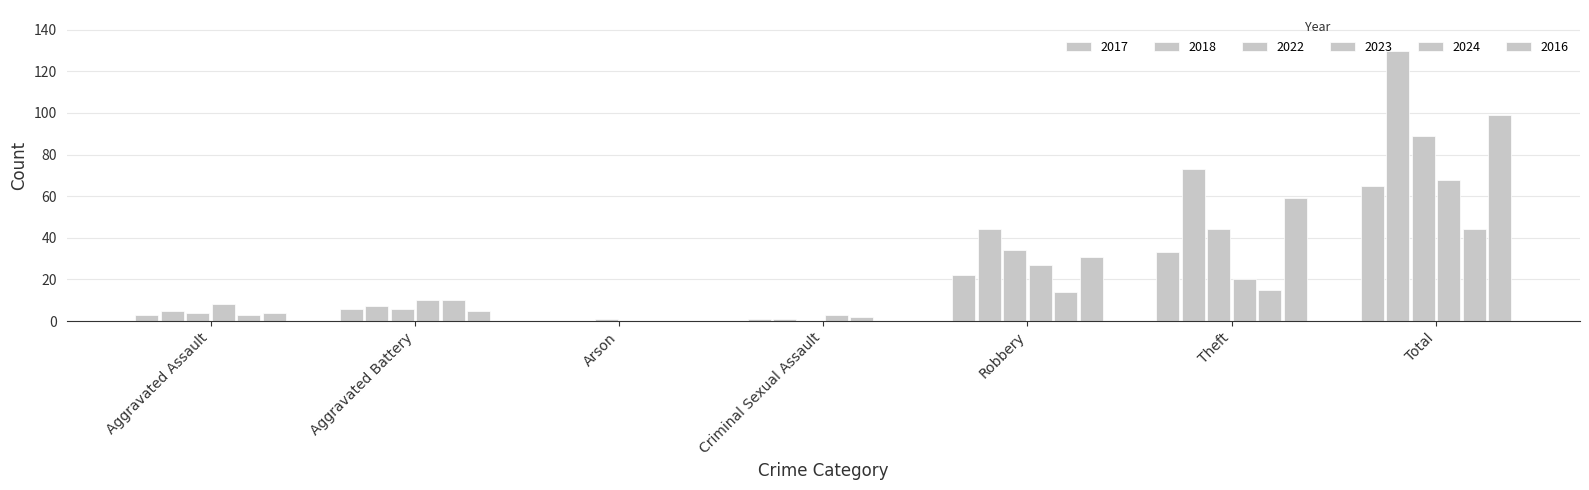

How many values in 2024 are above zero?

6